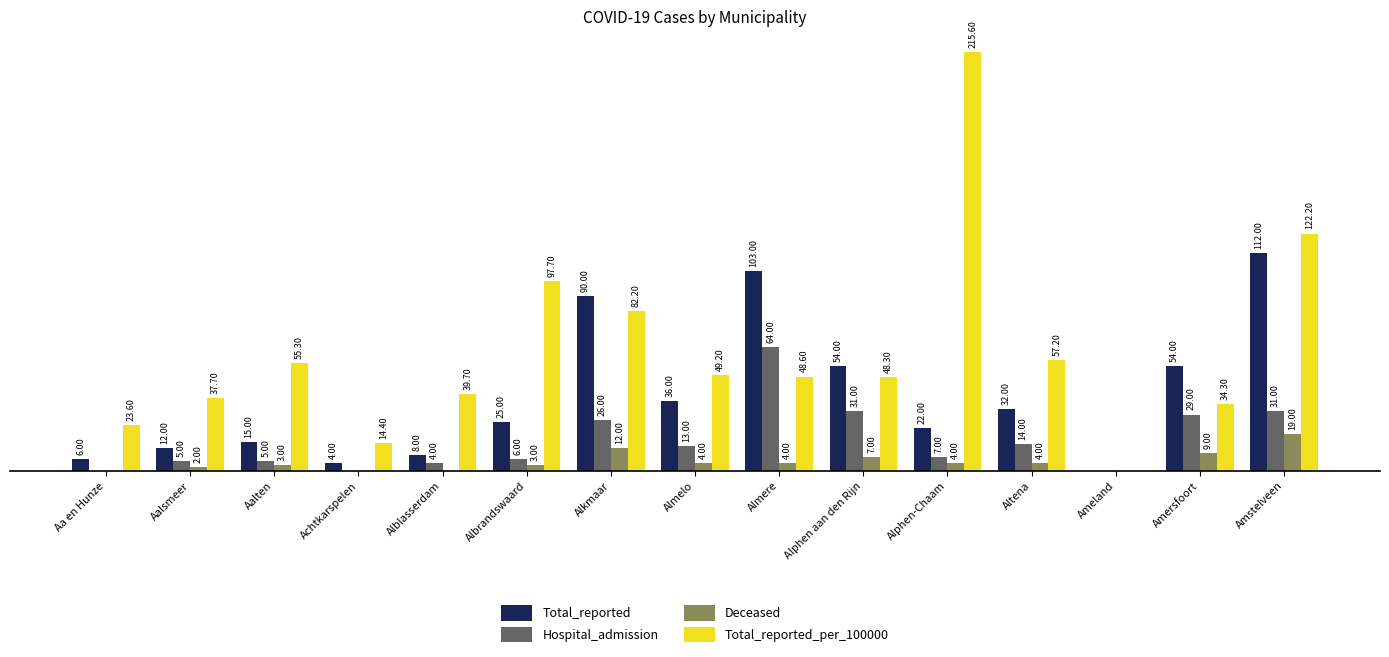

What are all the series names shown in the legend?

Total_reported, Hospital_admission, Deceased, Total_reported_per_100000